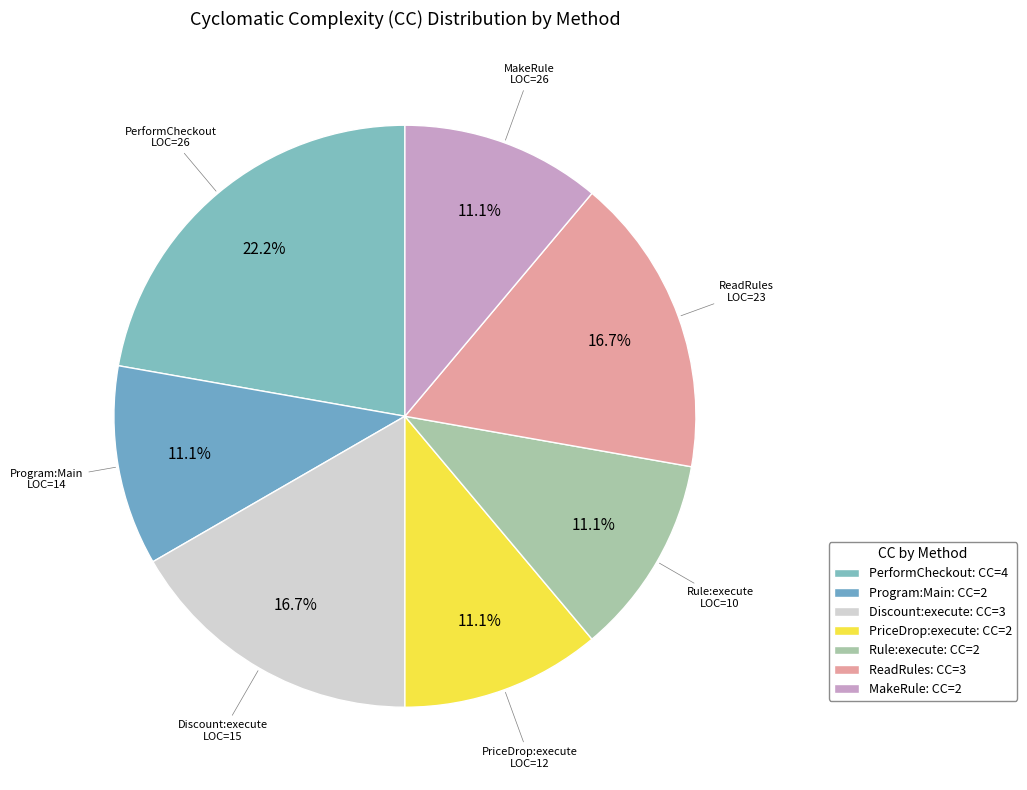

How many segments does this pie chart have?

7